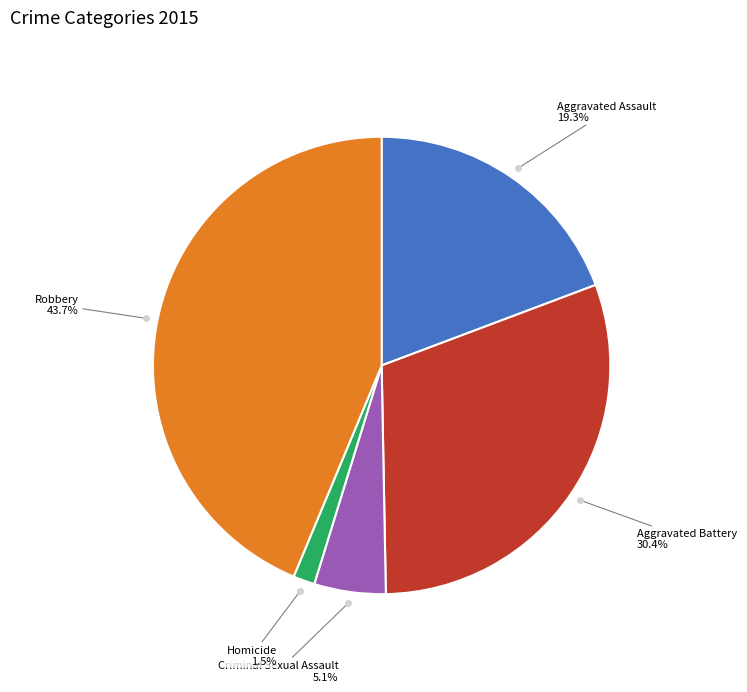

To the nearest percent, what portion does Criminal Sexual Assault represent?

5%